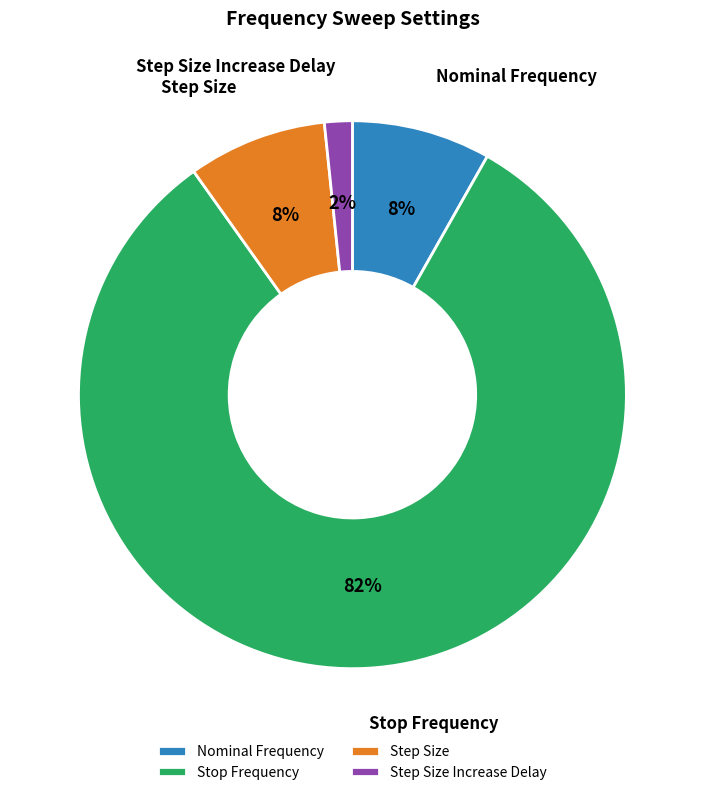

True or false: Step Size accounts for 8% of the total.

True